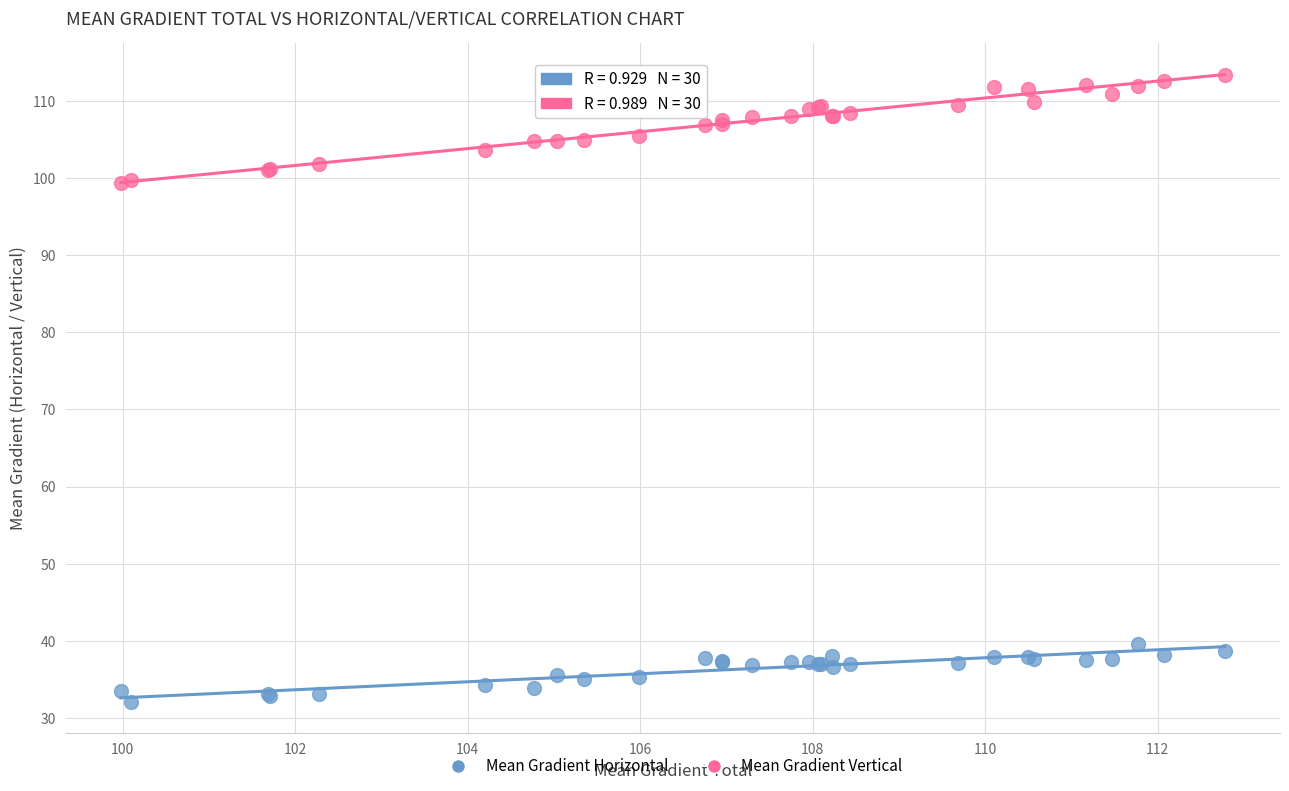

Which series has the largest Y range (max minus min)?

Mean Gradient Vertical